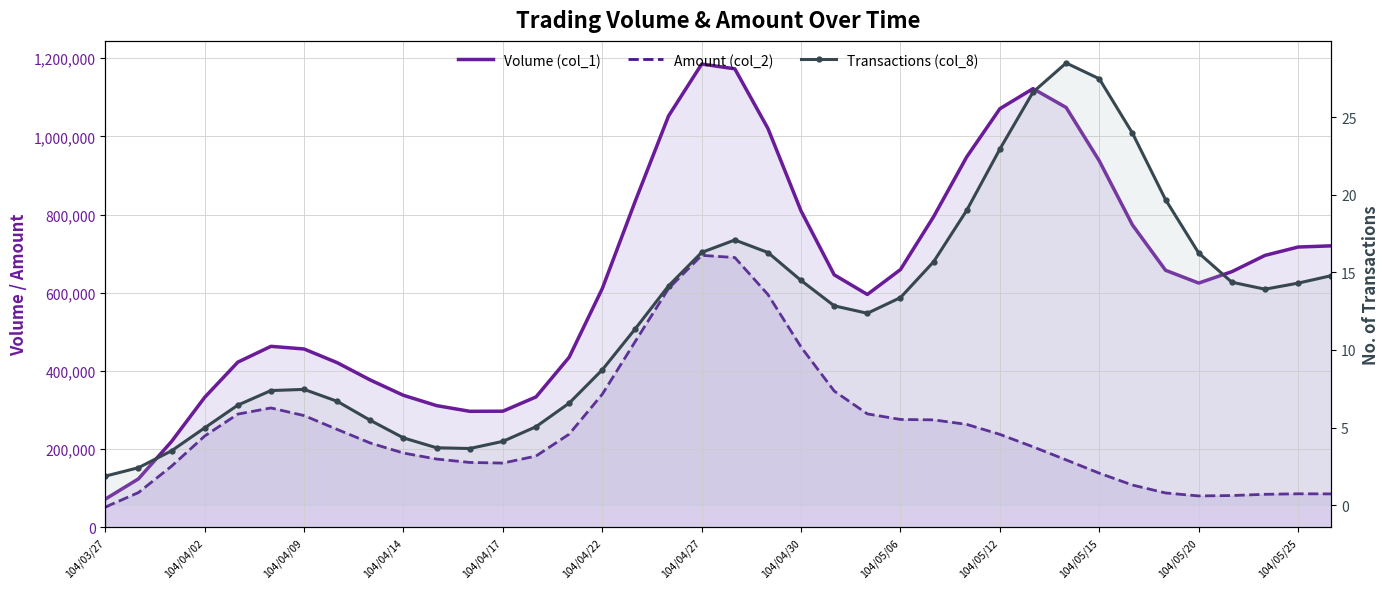

What are all the series names shown in the legend?

Volume (col_1), Amount (col_2), Transactions (col_8)